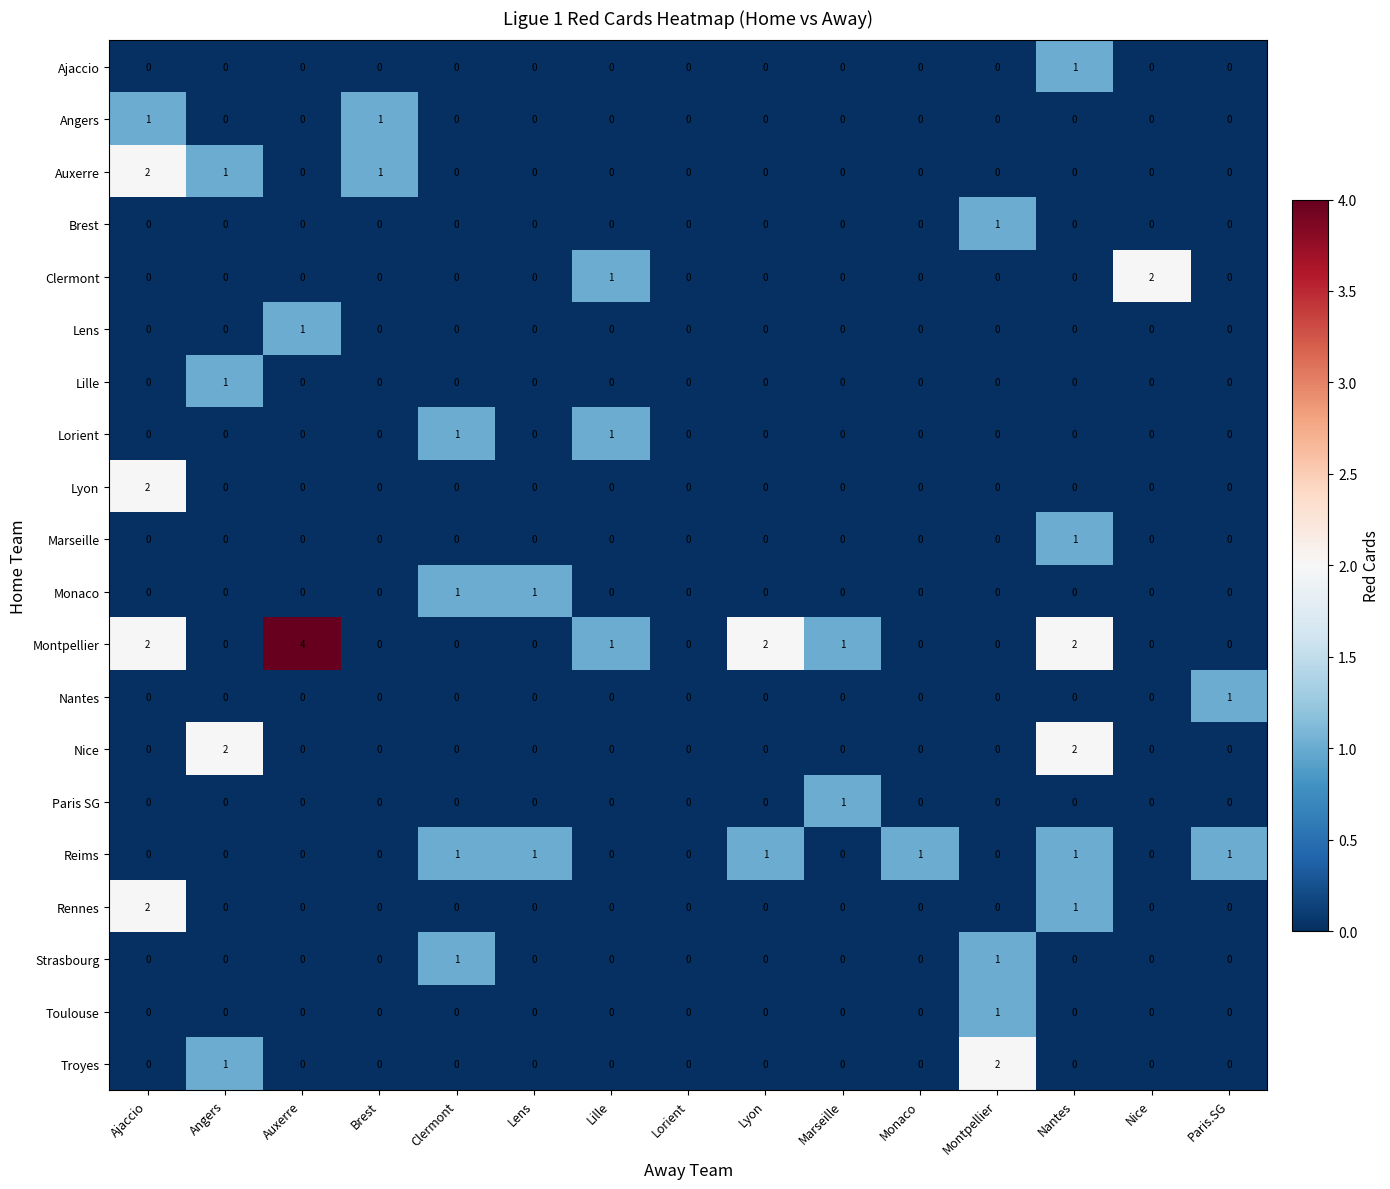

Count the Nice values in the range 0 to 1.

13